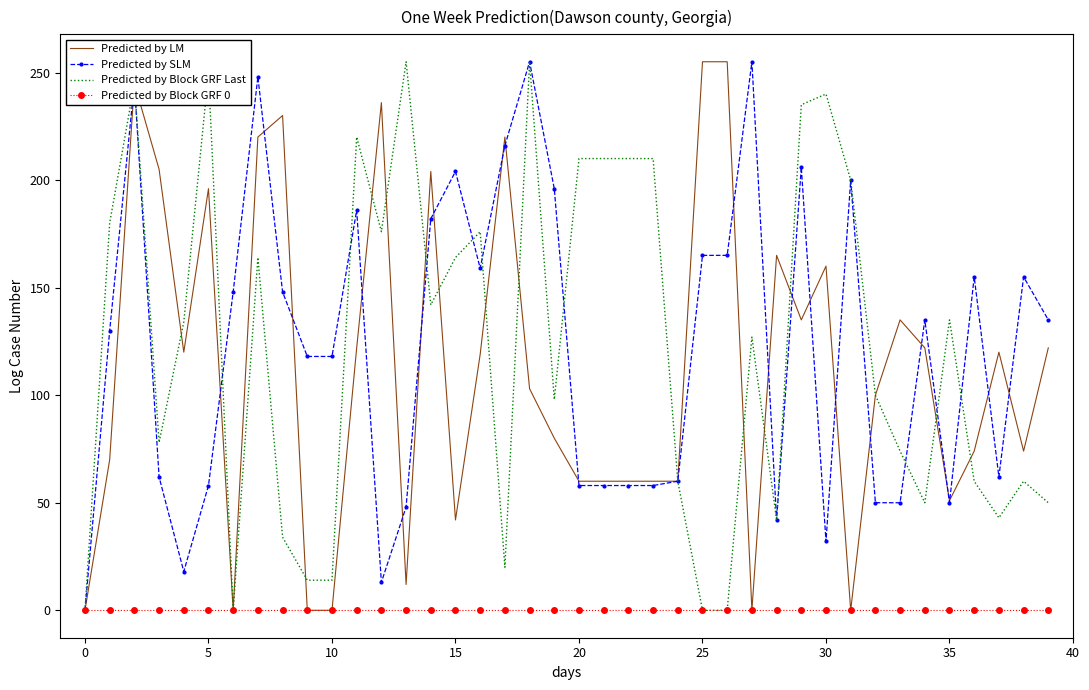

Between 10 and 15, which series saw the biggest shift?

Predicted by Block GRF Last